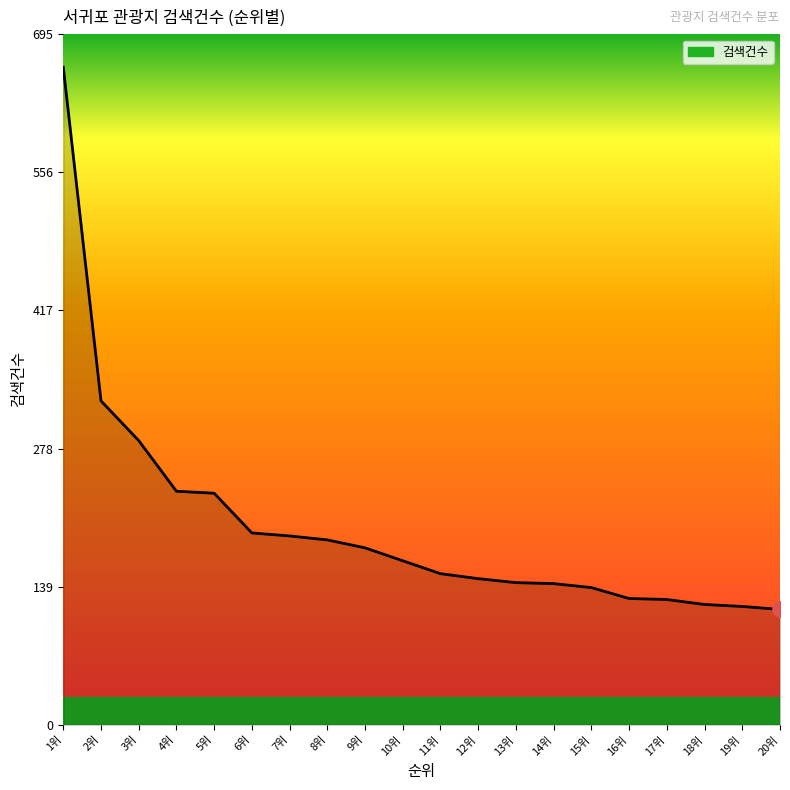

Between 13위 and 19위, which is larger?

13위